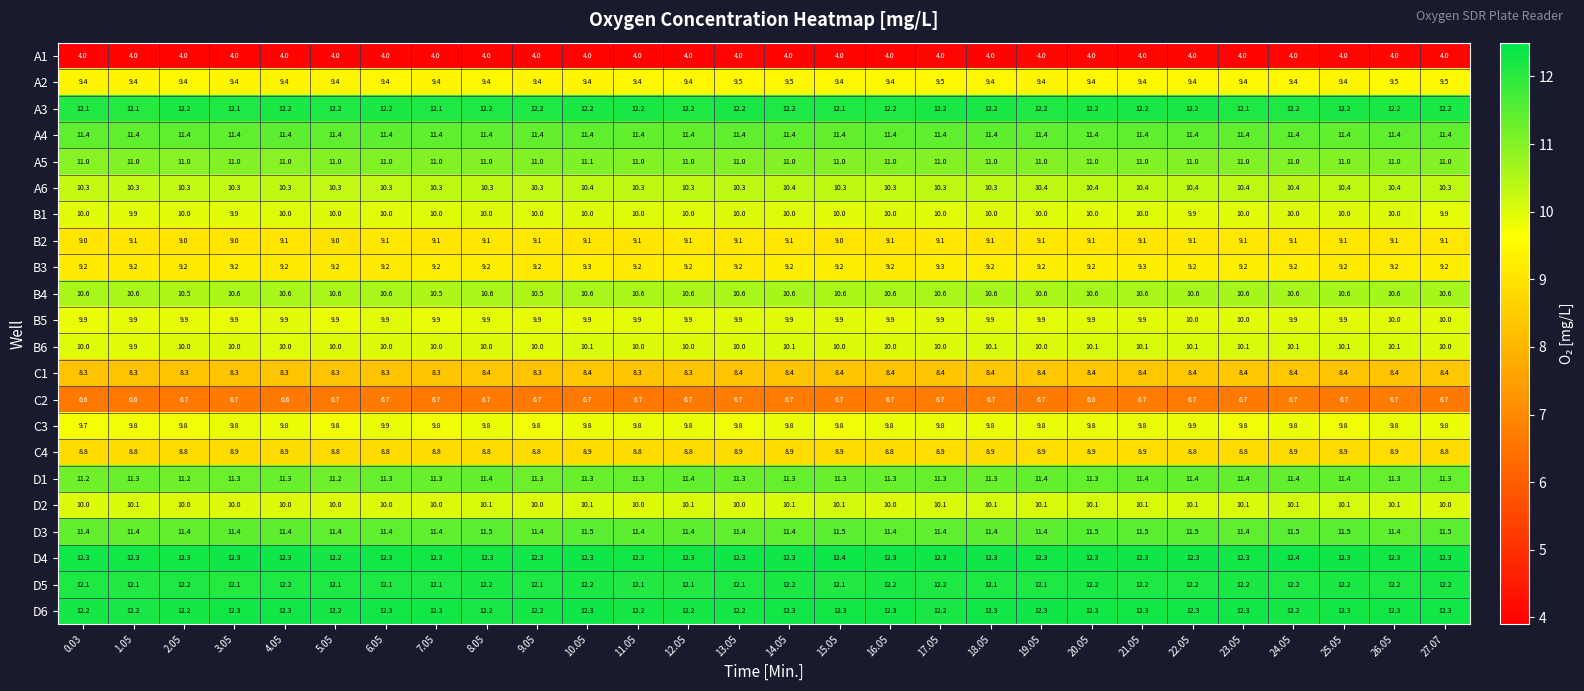

What is the spread (max minus min) of values at 20.05?

8.3